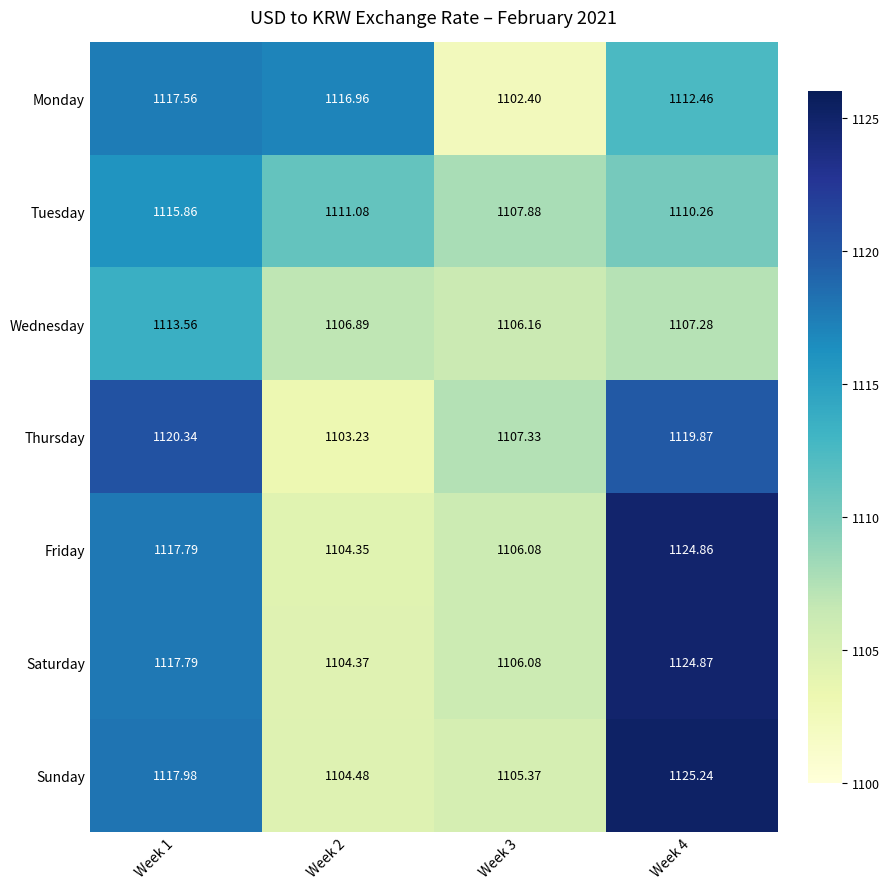

Is the value of Sunday at Week 3 greater than the value of Thursday at Week 3?

No